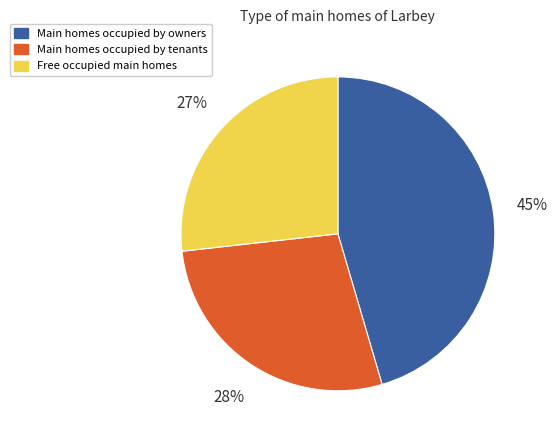

Is there a majority slice in this chart?

No